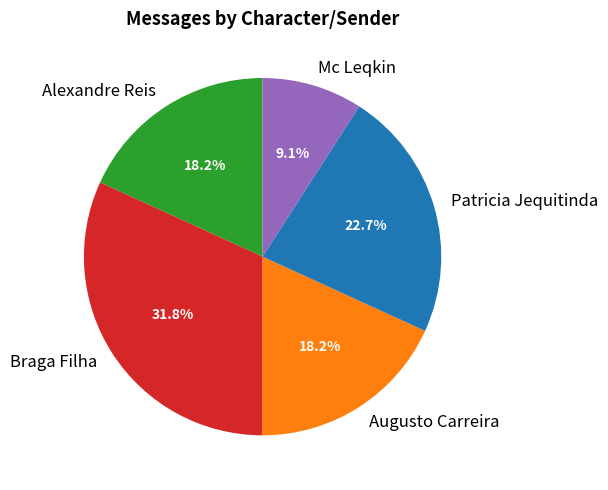

To the nearest percent, what portion does Alexandre Reis represent?

18%